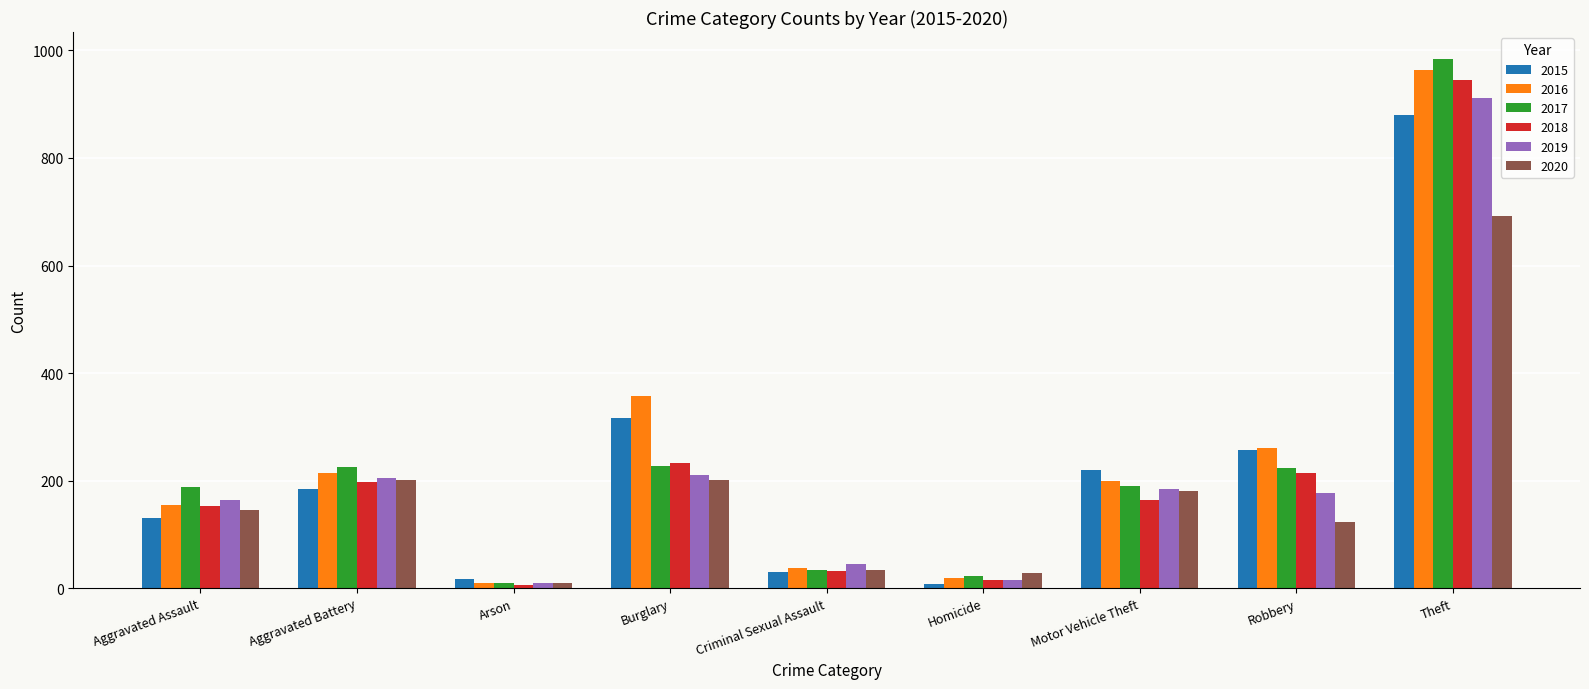

What is the spread (max minus min) of values at Aggravated Assault?

58